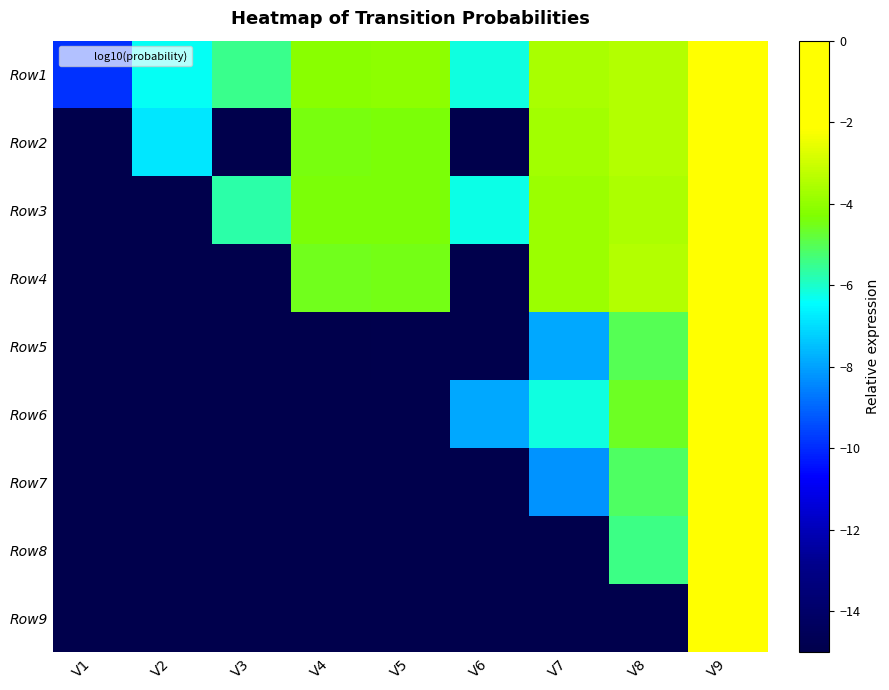

Reading left to right, transcribe all the data shown in this chart.

Row1: V1=-9.9	V2=-6.3	V3=-5.5	V4=-4.1	V5=-4.1	V6=-6.2	V7=-3.6	V8=-3.4	V9=-0.0
Row2: V1=-15.0	V2=-6.8	V3=-15.0	V4=-4.4	V5=-4.4	V6=-15.0	V7=-3.7	V8=-3.4	V9=-0.0
Row3: V1=-15.0	V2=-15.0	V3=-5.7	V4=-4.4	V5=-4.3	V6=-6.2	V7=-3.8	V8=-3.5	V9=-0.0
Row4: V1=-15.0	V2=-15.0	V3=-15.0	V4=-4.5	V5=-4.5	V6=-15.0	V7=-3.8	V8=-3.5	V9=-0.0
Row5: V1=-15.0	V2=-15.0	V3=-15.0	V4=-15.0	V5=-14.9	V6=-15.0	V7=-7.9	V8=-5.0	V9=-0.0
Row6: V1=-15.0	V2=-15.0	V3=-15.0	V4=-15.0	V5=-15.0	V6=-7.9	V7=-6.2	V8=-4.6	V9=-0.0
Row7: V1=-15.0	V2=-15.0	V3=-15.0	V4=-15.0	V5=-15.0	V6=-15.0	V7=-8.2	V8=-5.1	V9=-0.0
Row8: V1=-15.0	V2=-15.0	V3=-15.0	V4=-15.0	V5=-15.0	V6=-15.0	V7=-15.0	V8=-5.4	V9=-0.0
Row9: V1=-15.0	V2=-15.0	V3=-15.0	V4=-15.0	V5=-15.0	V6=-15.0	V7=-15.0	V8=-15.0	V9=0.0